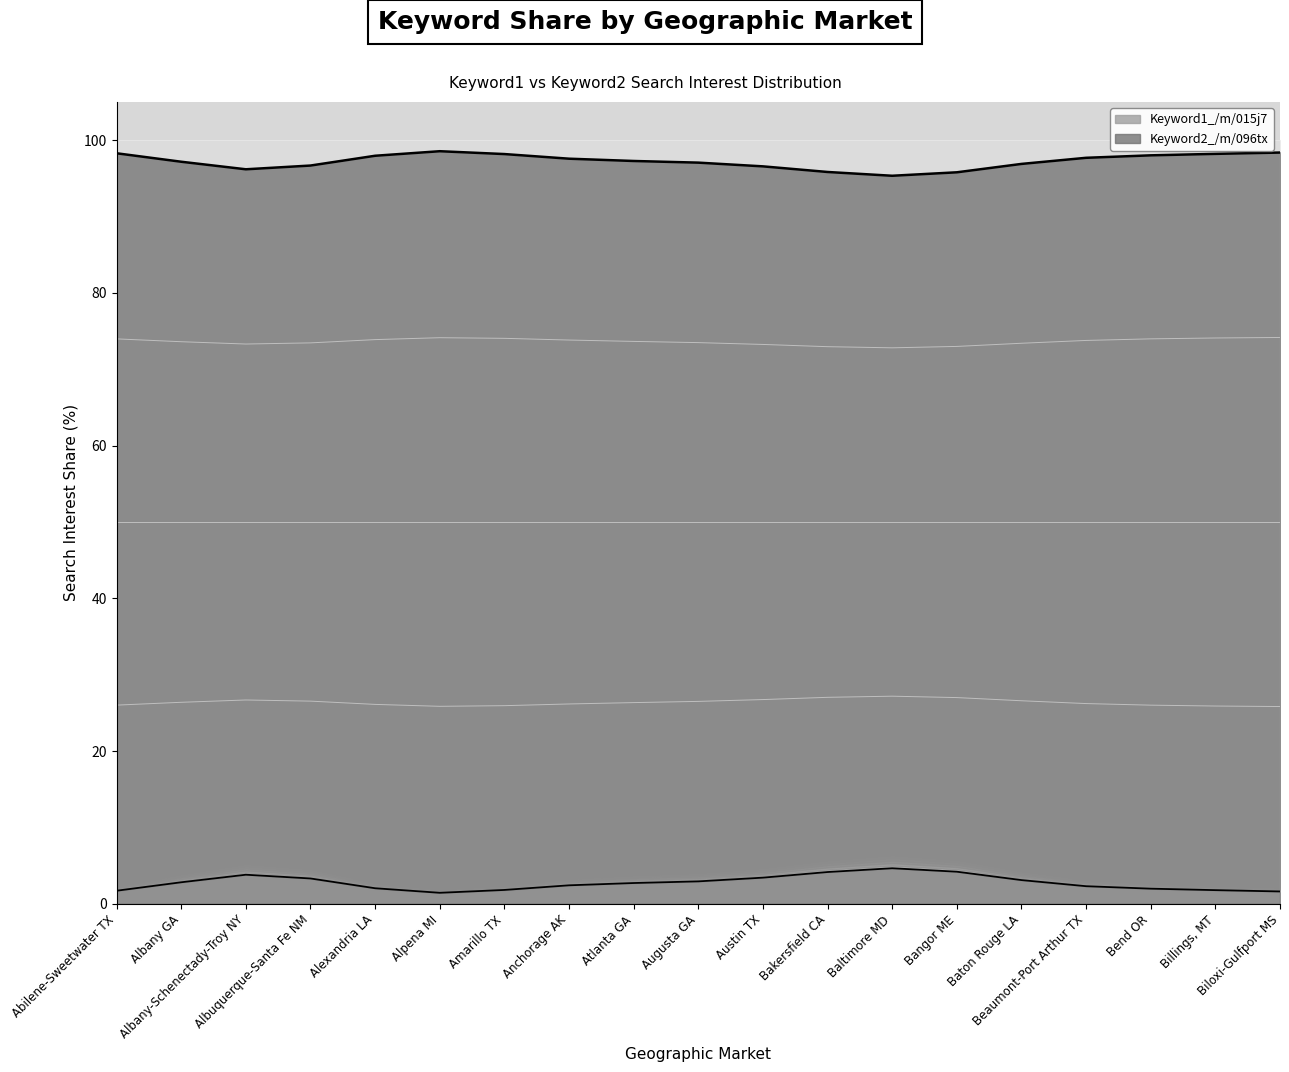

Which series changed the most between Atlanta GA and Augusta GA?

Keyword1_/m/015j7